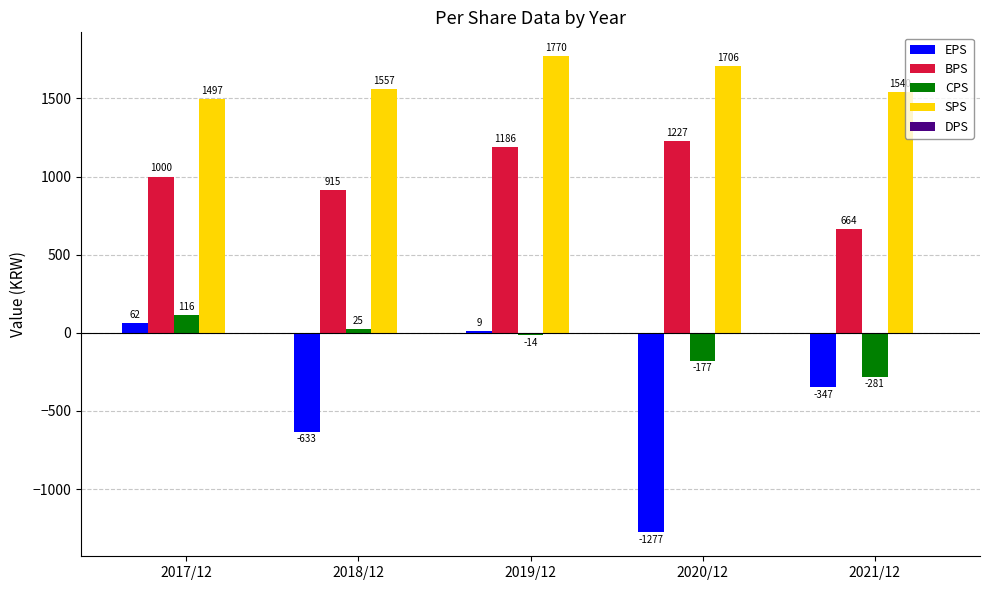

Between 2017/12 and 2021/12, which series saw the biggest shift?

EPS